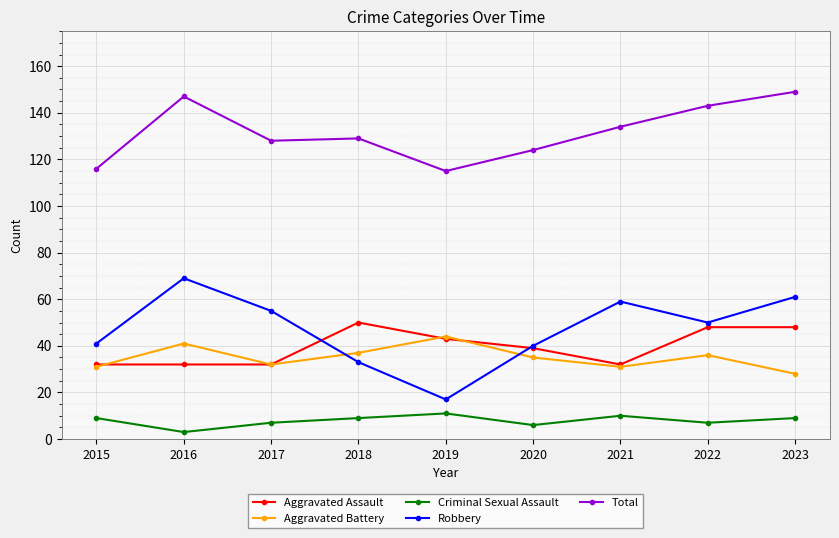

The value of Aggravated Battery at 2021 is 44. True or false?

False